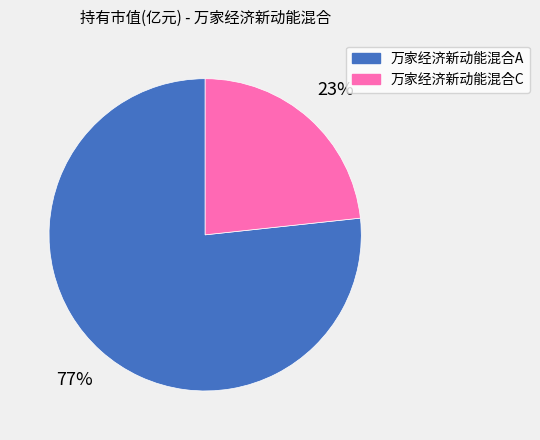

Is there any slice that represents more than half of the pie?

Yes